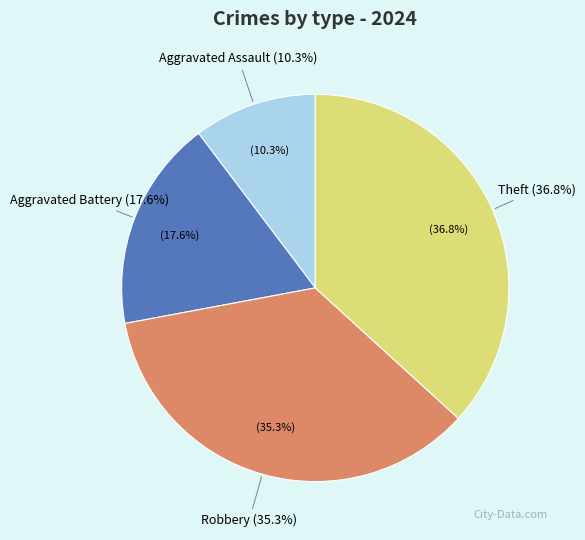

Is it true that Theft is 37% of the pie?

True